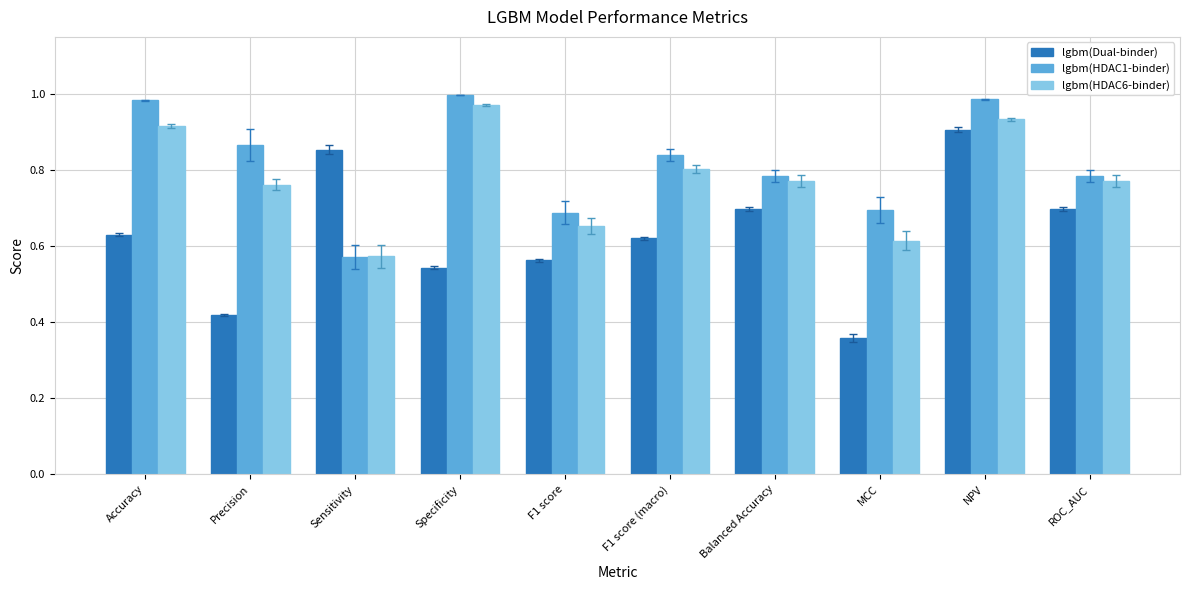

What is the sum of the lgbm(Dual-binder) values at ROC_AUC and F1 score?

1.3